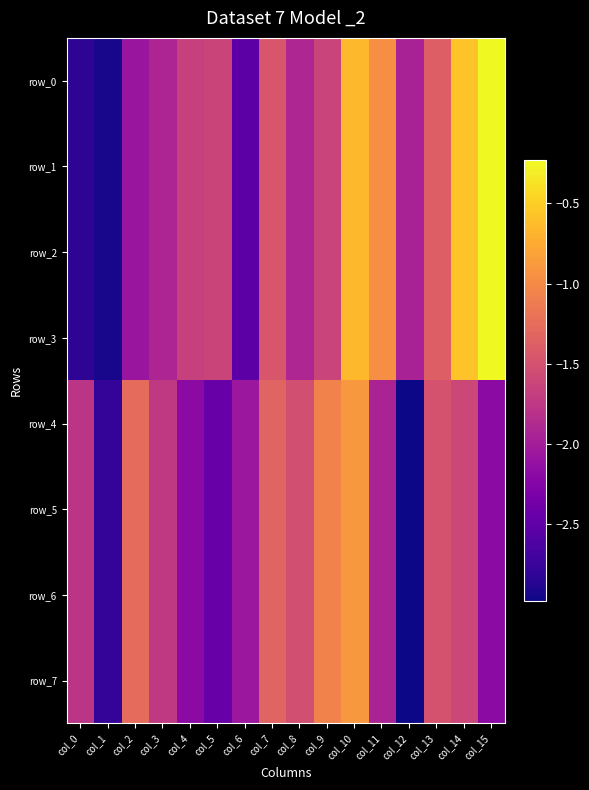

What is the spread (max minus min) of values at col_3?

0.2